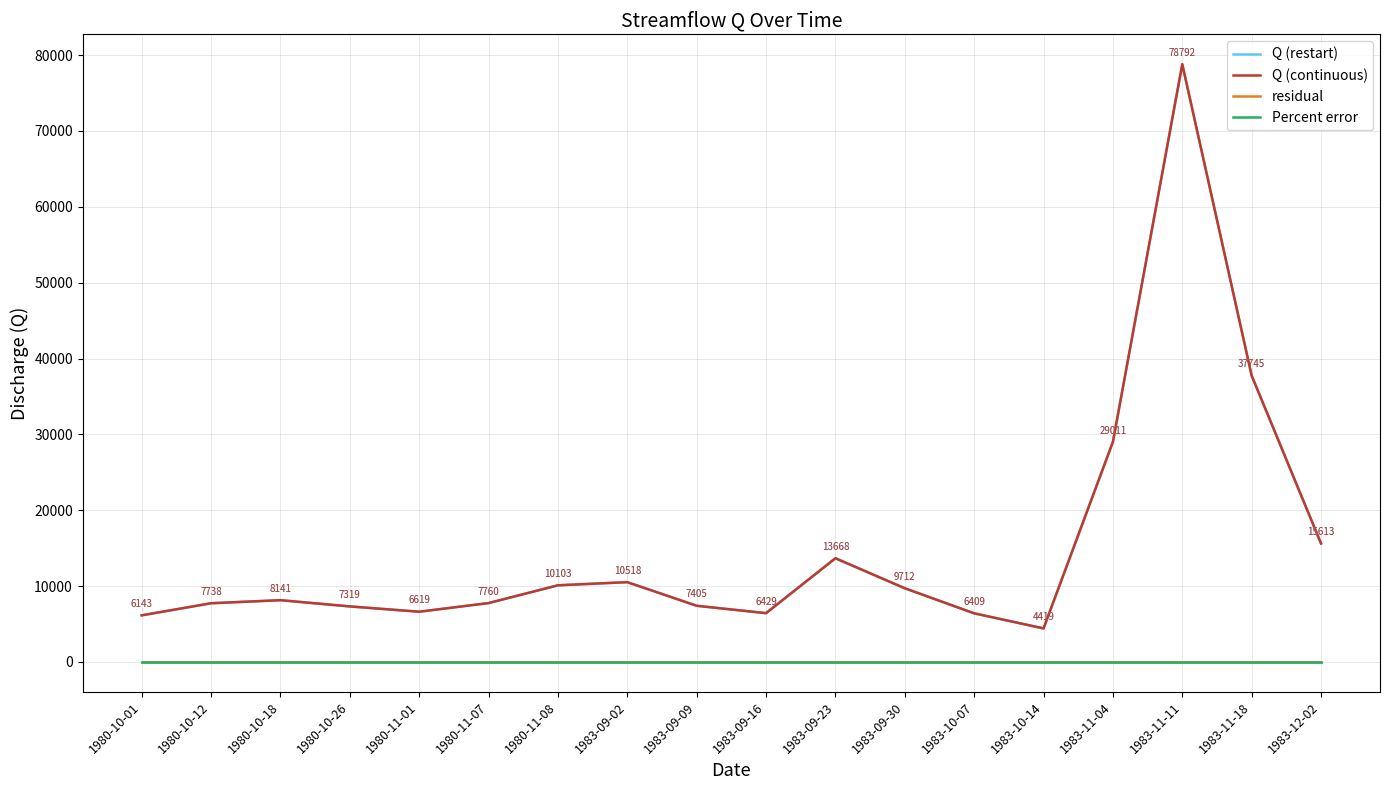

What value does the Q (continuous) series have at 1983-11-04?

29010.9